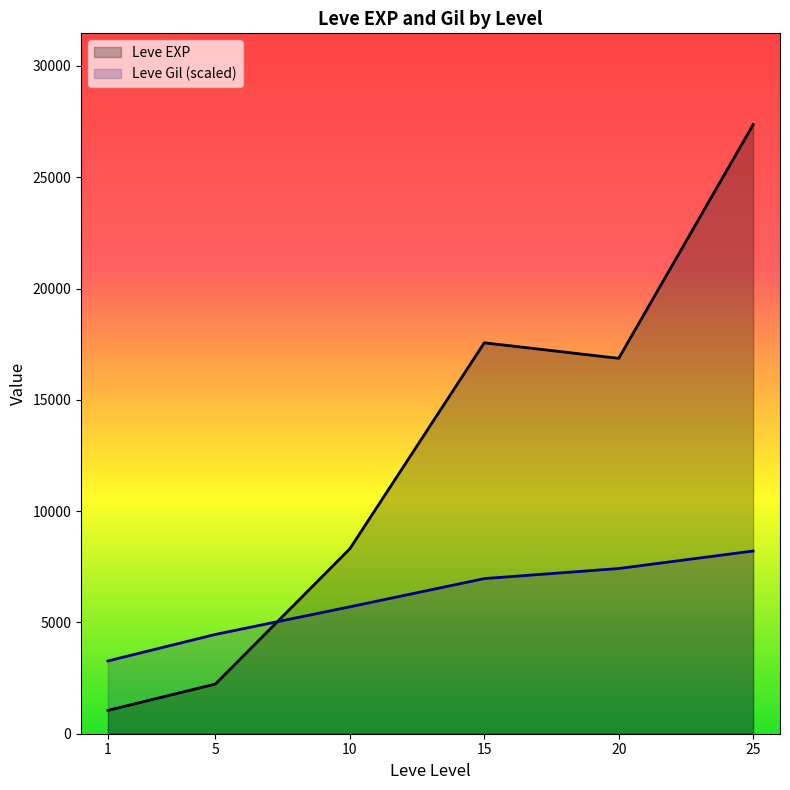

At 10, list the series in order from largest to smallest.

Leve EXP, Leve Gil (scaled)